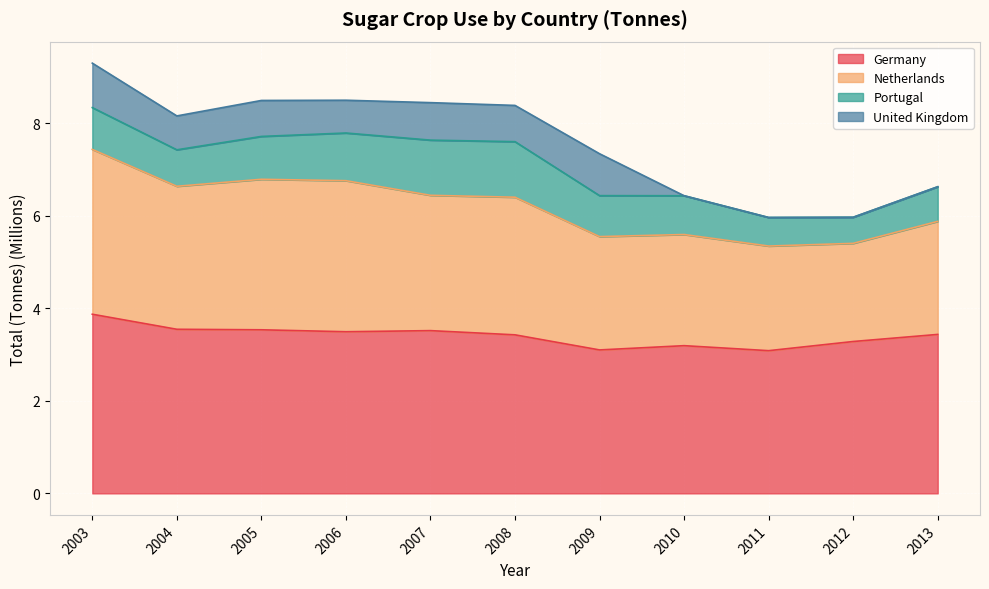

What is the sum of all Germany values?

37.5